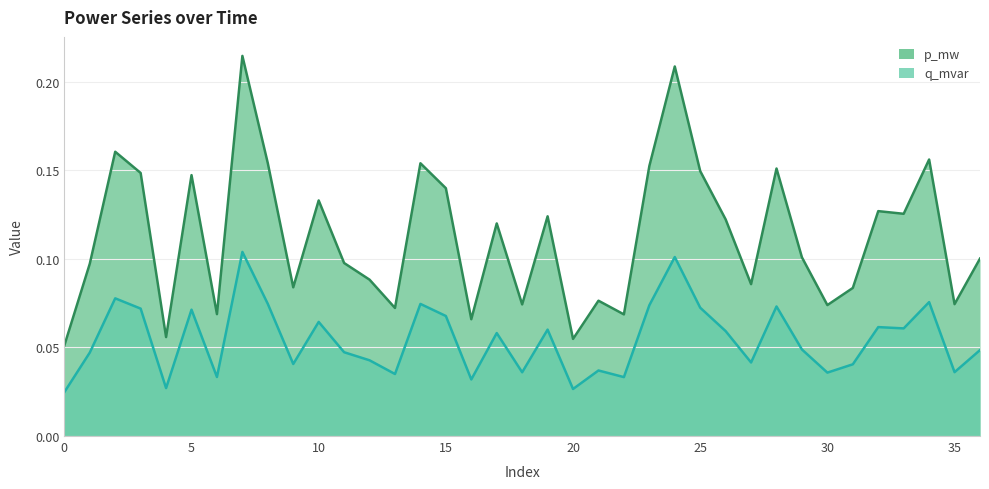

Is it true that p_mw equals 0.0 at 29?

False